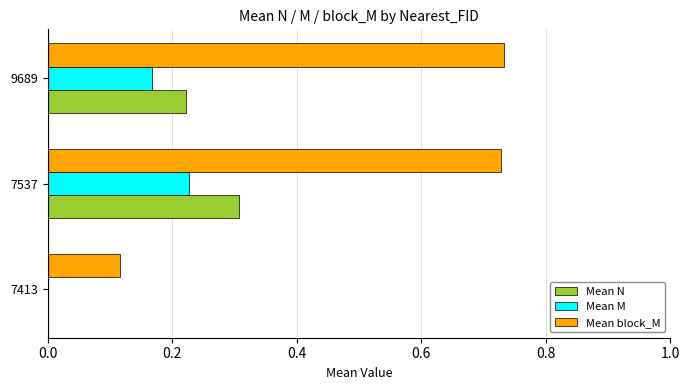

Count the number of data series in this chart.

3